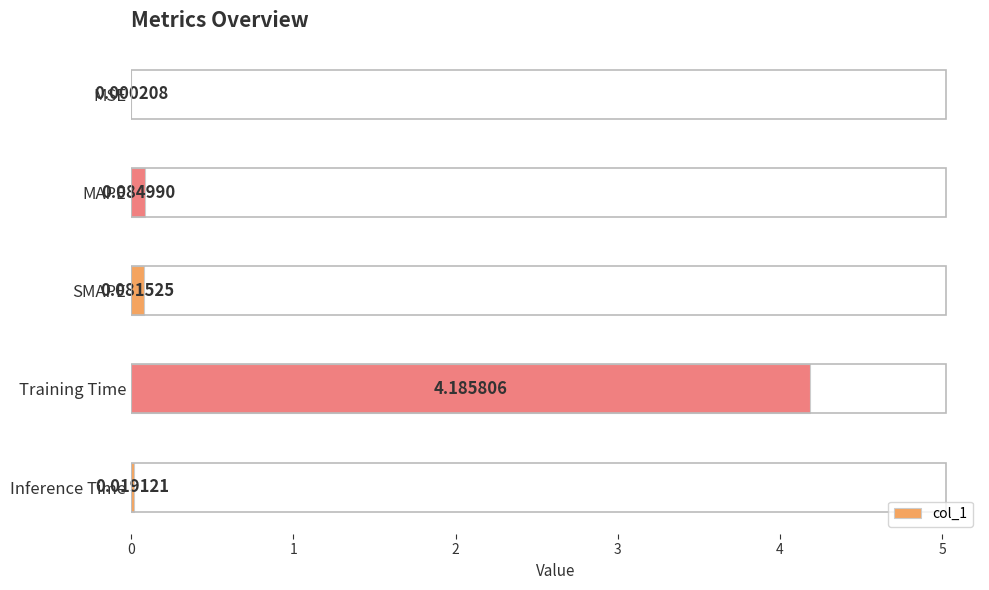

What is the greatest value displayed?

4.2